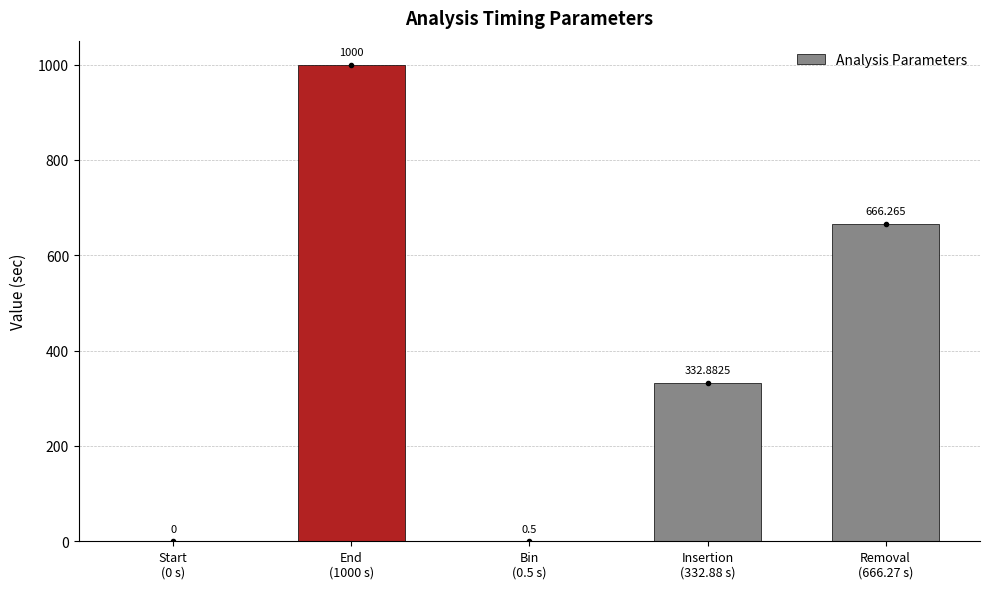

True or false: the data shows 1000.0 at End
(1000 s).

True